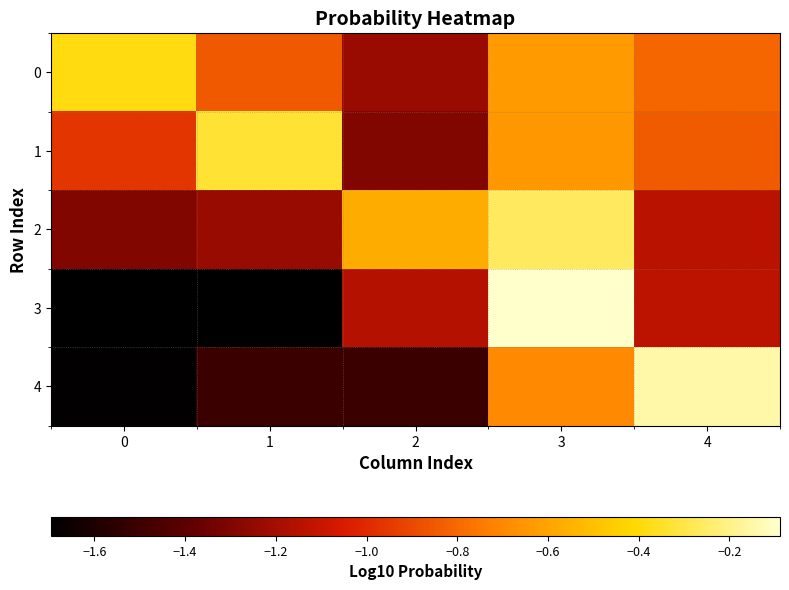

Reading left to right, what are all the values shown in this chart?

0: 0=-0.4	1=-0.9	2=-1.2	3=-0.6	4=-0.8
1: 0=-1.0	1=-0.3	2=-1.3	3=-0.6	4=-0.8
2: 0=-1.3	1=-1.2	2=-0.6	3=-0.3	4=-1.1
3: 0=-1.7	1=-1.7	2=-1.2	3=-0.1	4=-1.1
4: 0=-1.7	1=-1.5	2=-1.5	3=-0.7	4=-0.1